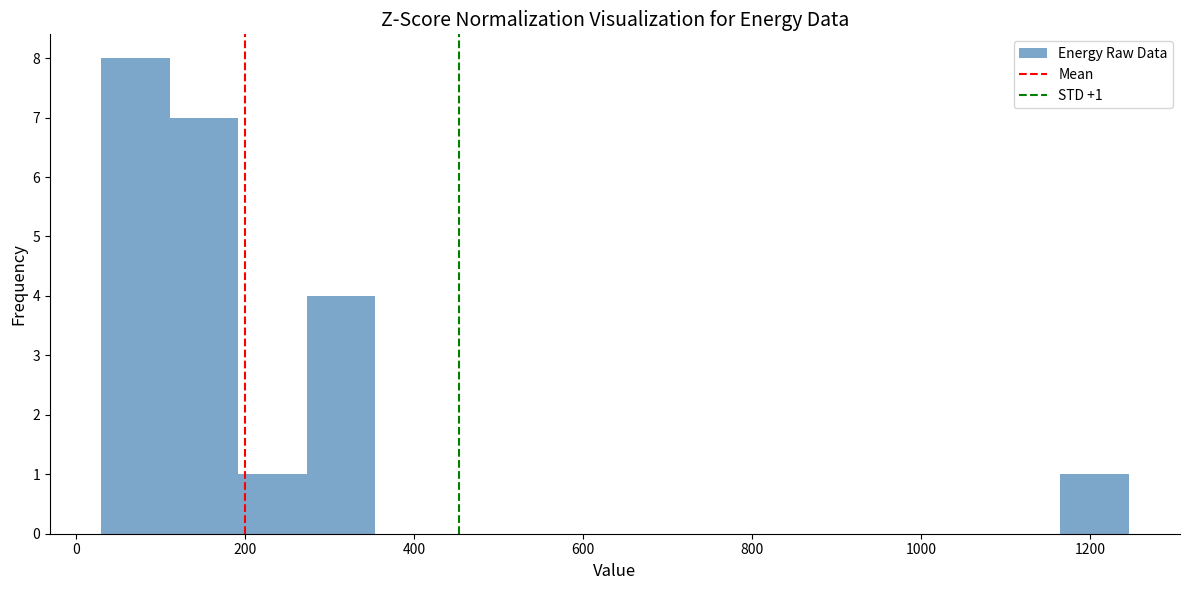

Which range on the x-axis has the tallest bar?

40 to 120